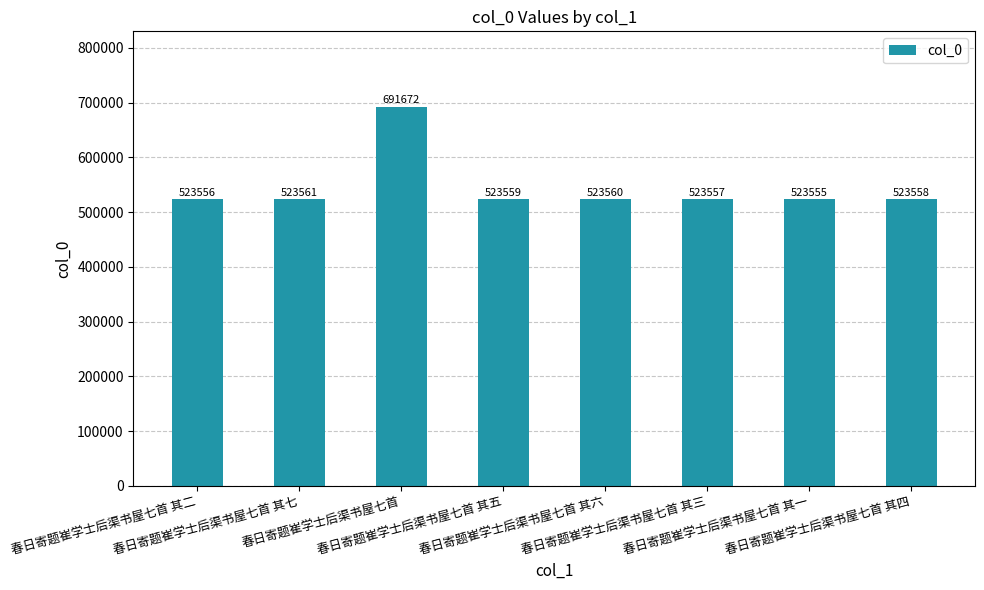

List the labels in order of value, smallest first.

春日寄题崔学士后渠书屋七首 其一, 春日寄题崔学士后渠书屋七首 其二, 春日寄题崔学士后渠书屋七首 其三, 春日寄题崔学士后渠书屋七首 其四, 春日寄题崔学士后渠书屋七首 其五, 春日寄题崔学士后渠书屋七首 其六, 春日寄题崔学士后渠书屋七首 其七, 春日寄题崔学士后渠书屋七首